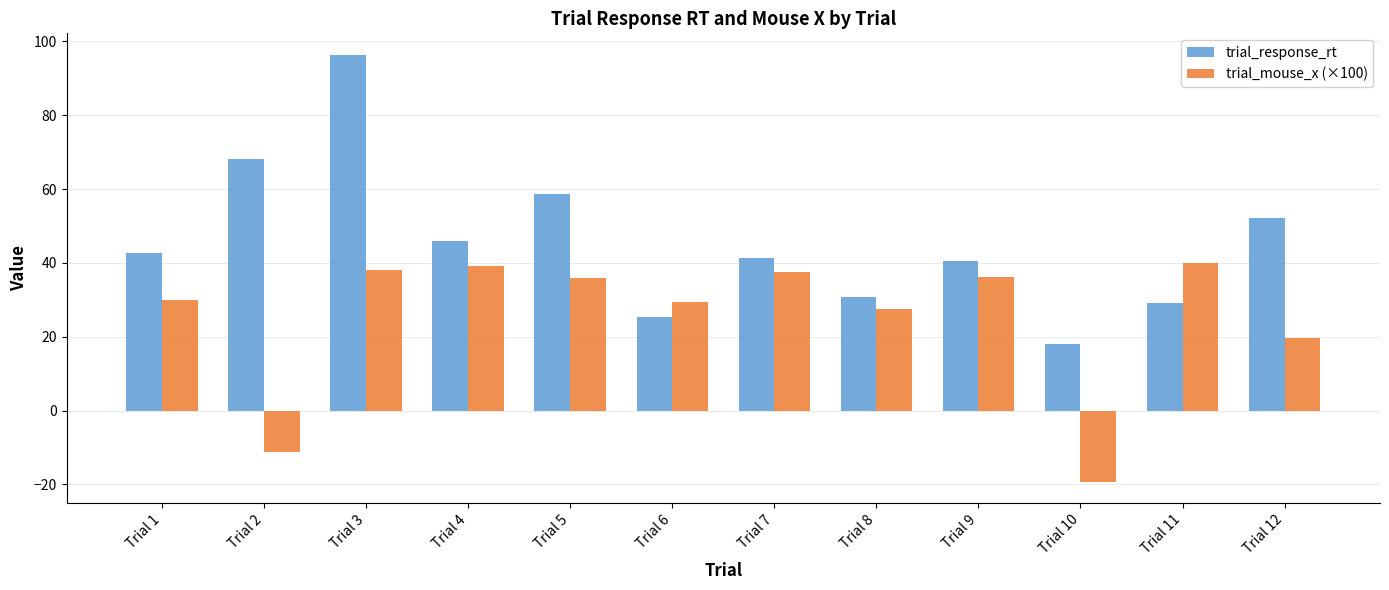

Which series has the widest spread of values?

trial_response_rt